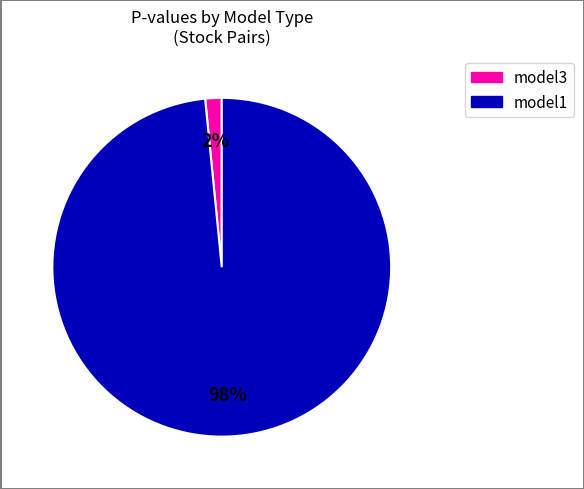

To the nearest percent, what is the average slice percentage?

50%